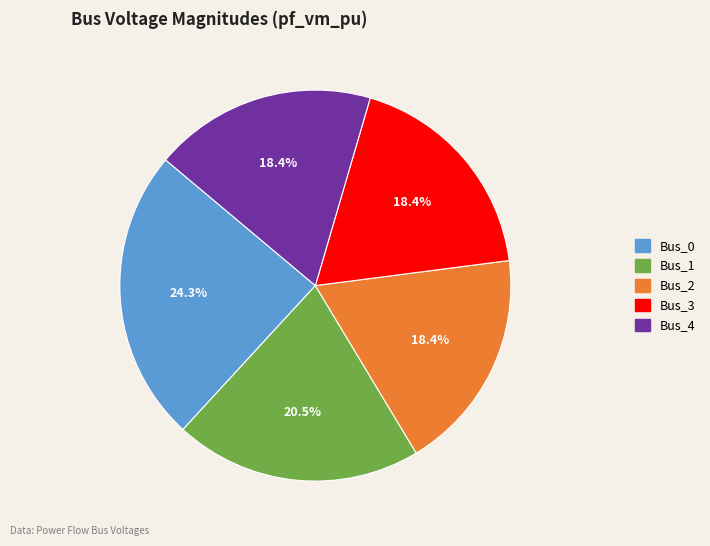

Is Bus_1 the majority of the pie?

No